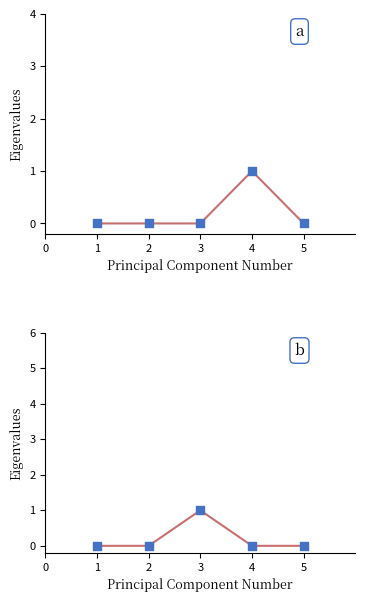

Which series has the largest Y range (max minus min)?

Base Min panel a